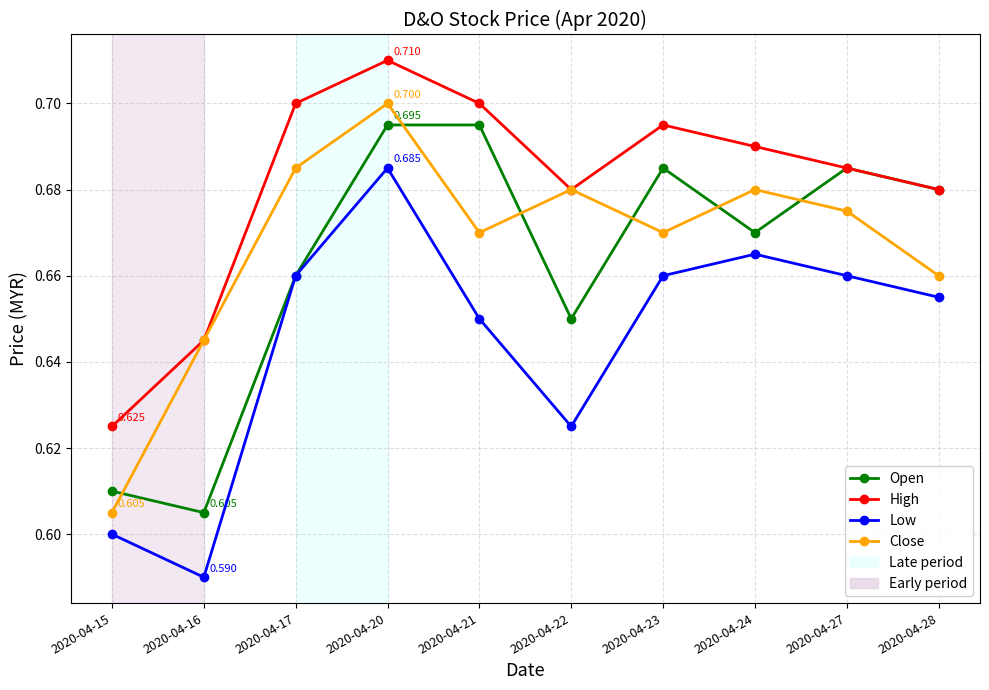

True or false: High and Low cross at least once.

False